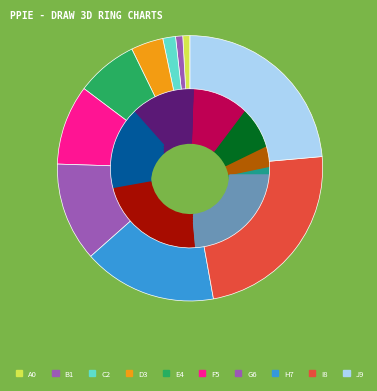

To the nearest percent, what portion does 20 represent?

19%